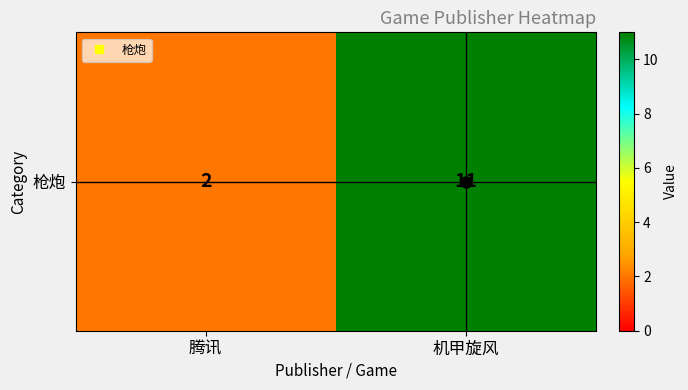

What is the smallest value displayed?

2